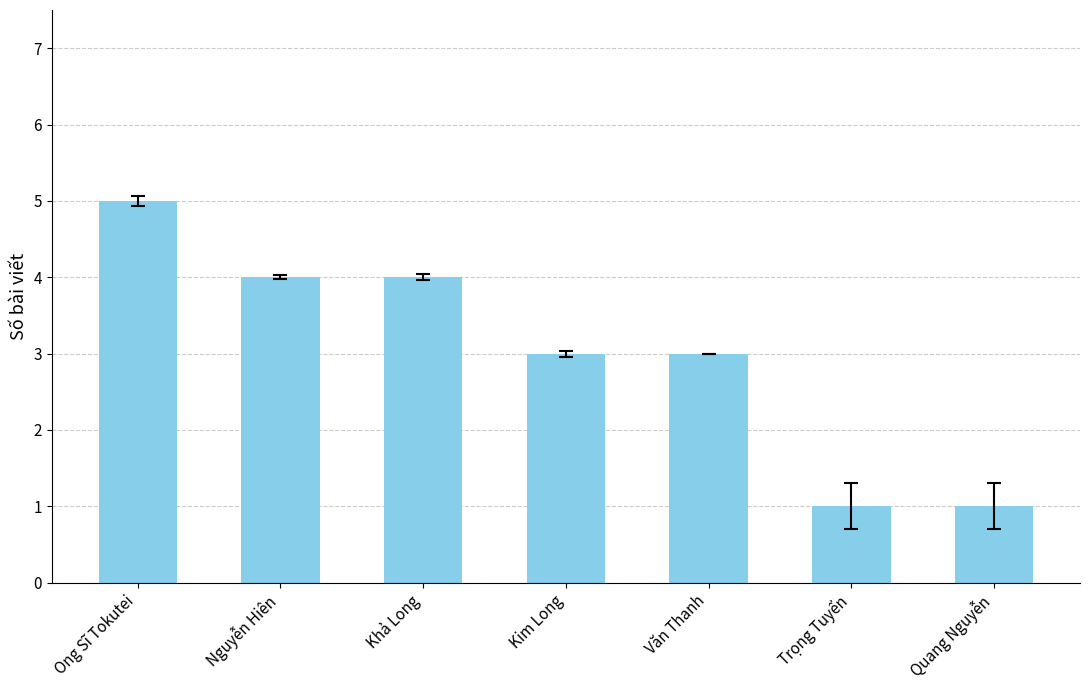

What is the label of the 1st bar from the left?

Ong Sĩ Tokutei